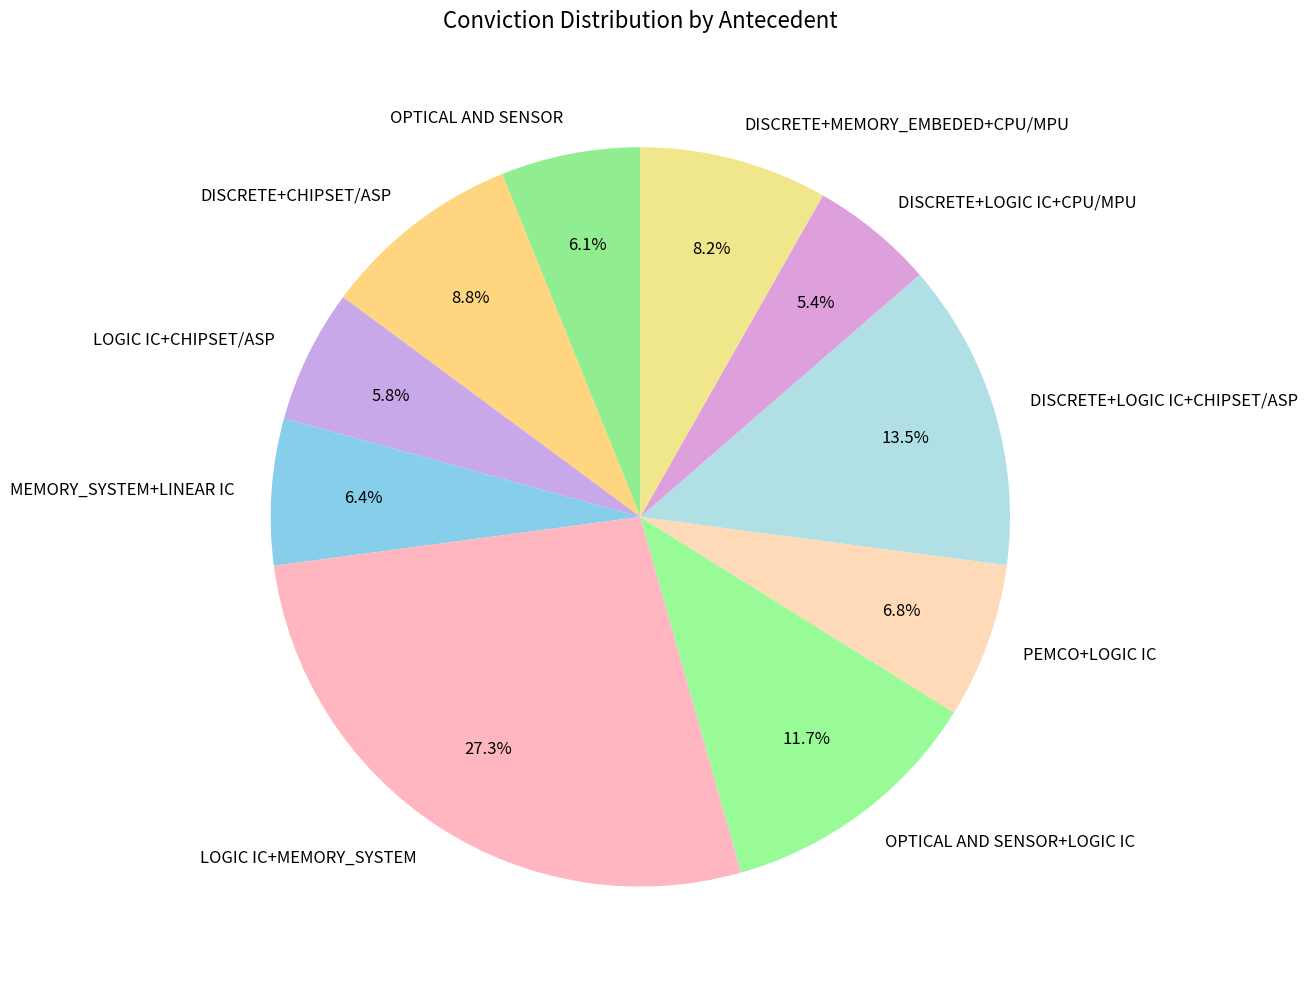

How many segments does this pie chart have?

10